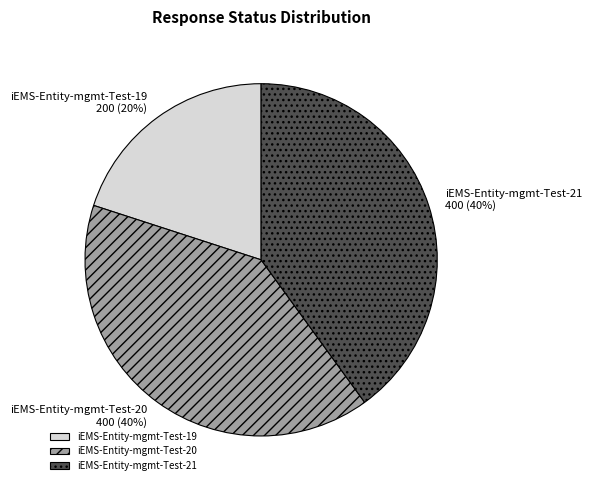

Count the number of slices in the pie.

3